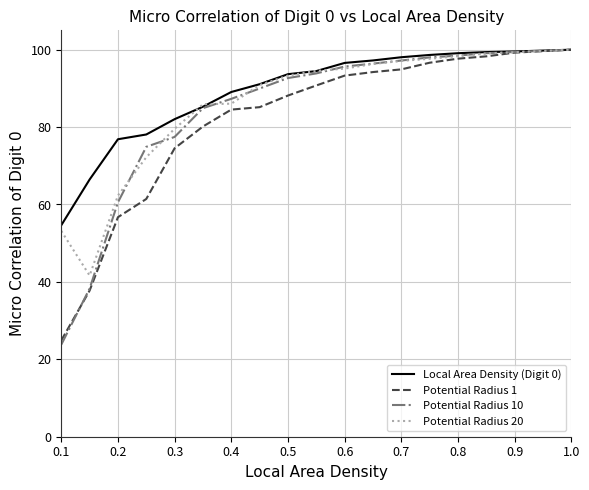

What is the lowest value of the Potential Radius 1 series?

24.9